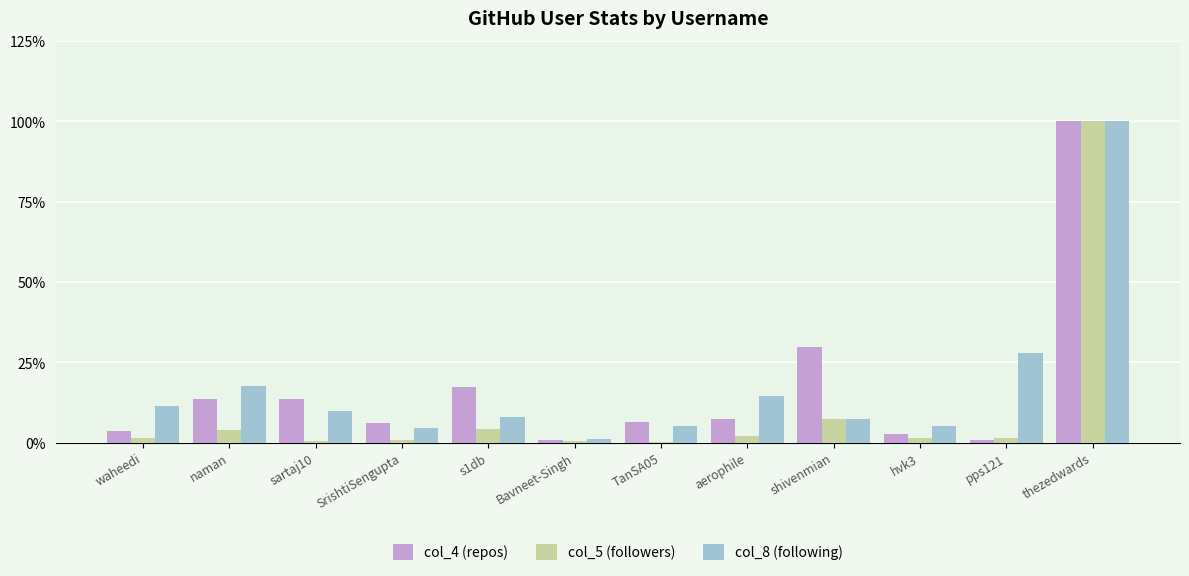

Is the value of col_5 (followers) at waheedi greater than the value of col_8 (following) at s1db?

No